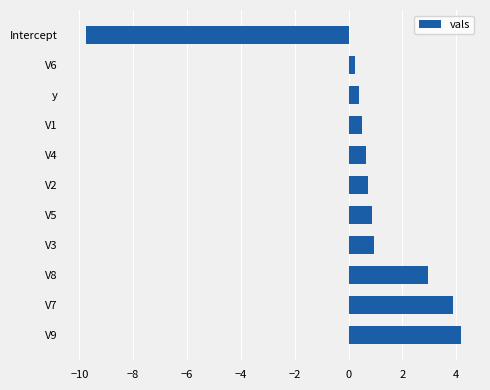

Which category has the highest value across all series?

V9